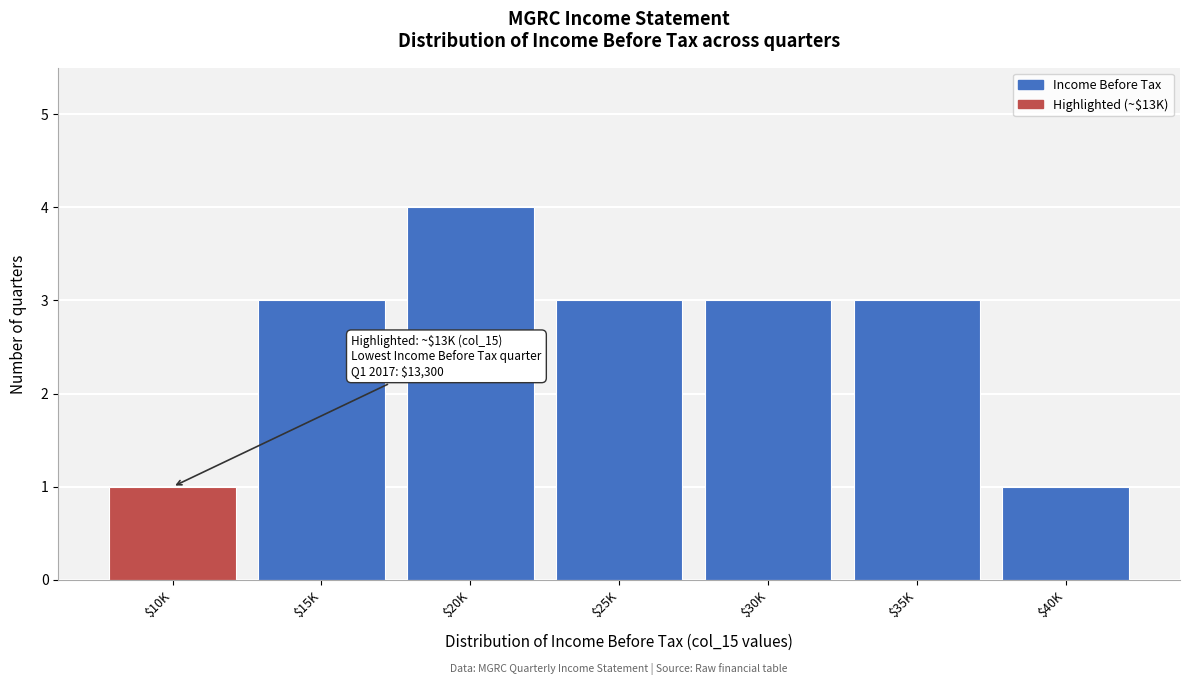

Reading left to right, list all the values displayed in this chart.

1	3	4	3	3	3	1